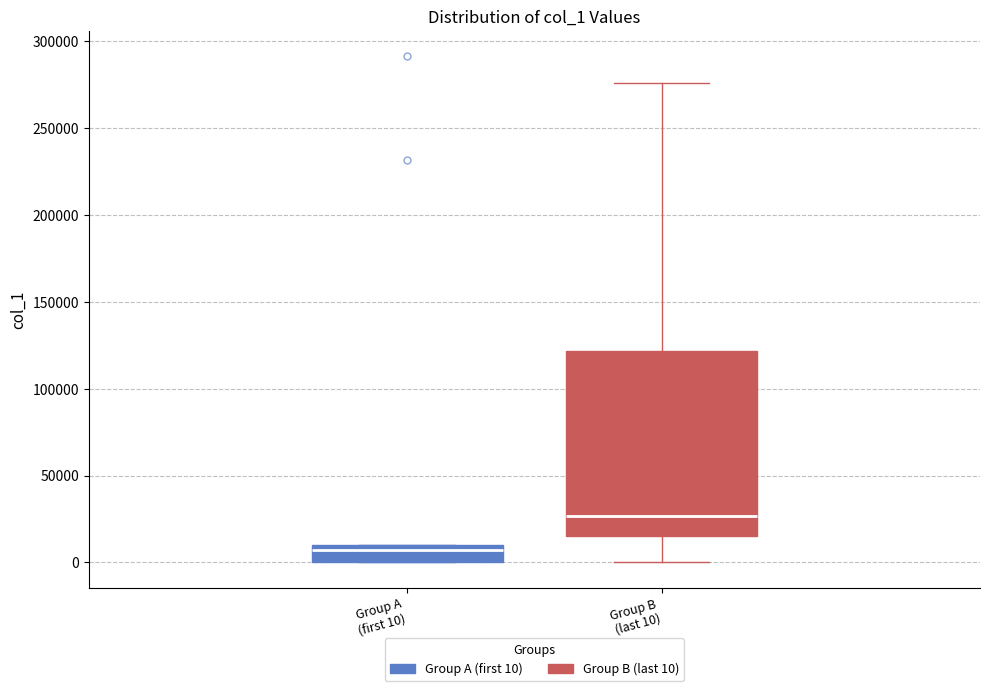

Where does the lower whisker of the box for Group B (last 10) end on the y-axis? The values are not printed on the chart, so give them approximately, as read against the axis.

0